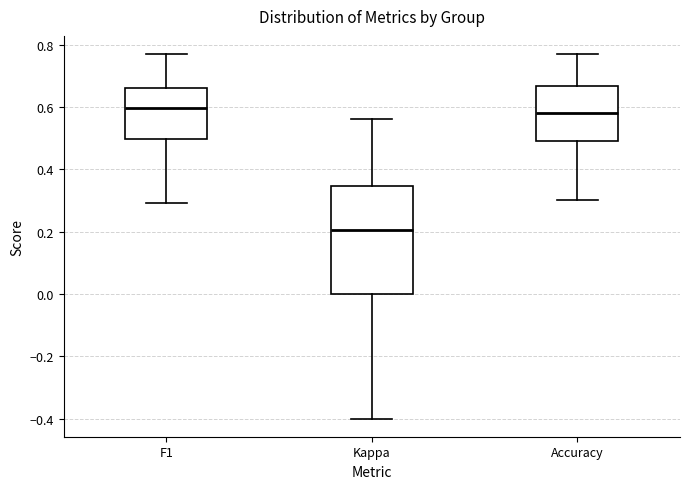

Comparing the boxes themselves (not the whiskers), which one is the tallest?

Kappa